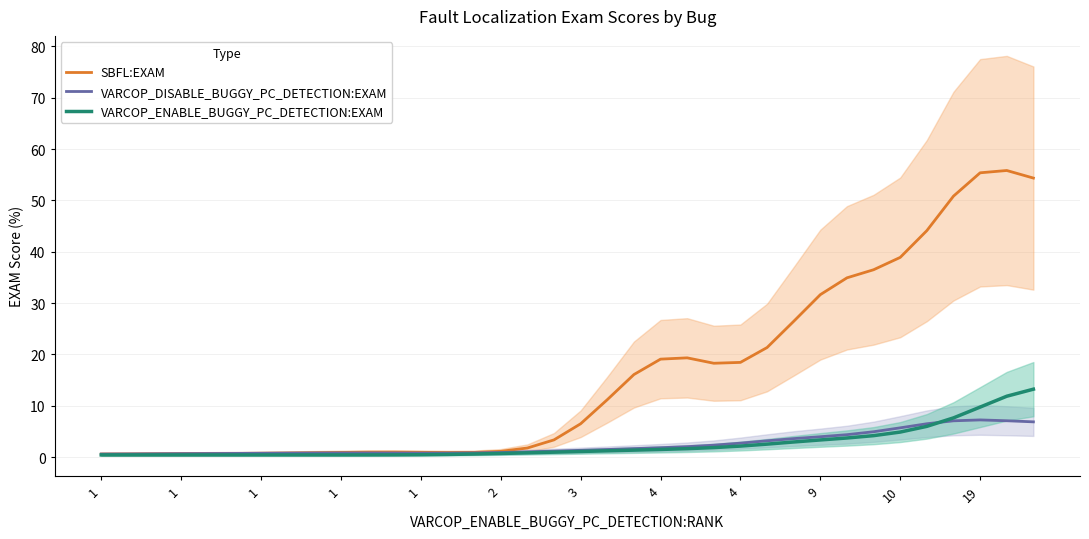

What is the greatest value displayed?

55.8